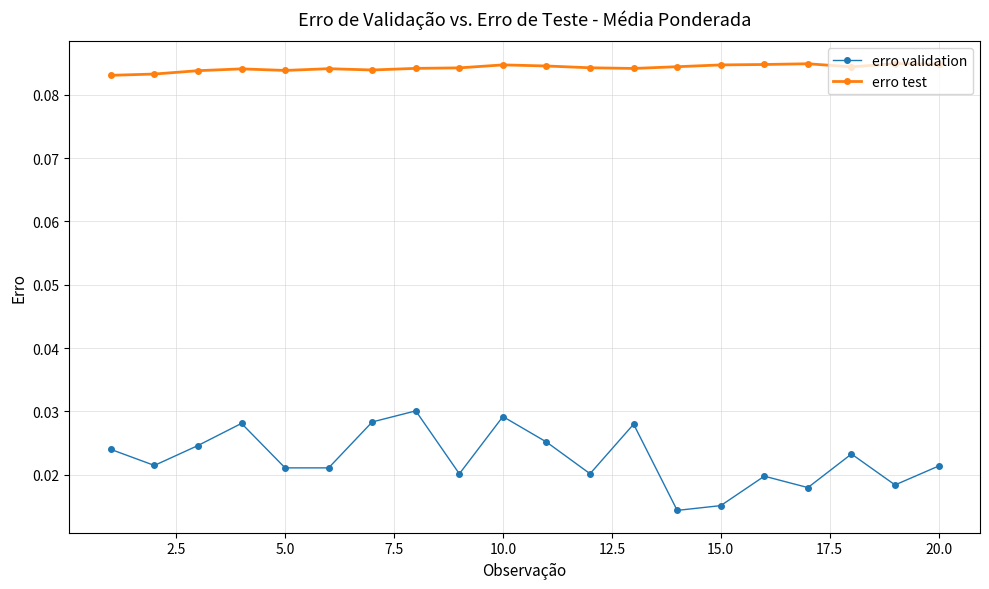

Which series has the largest total across all categories?

erro test